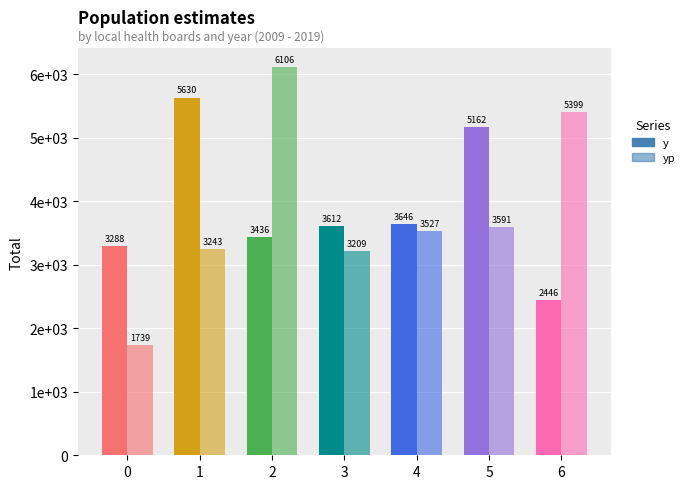

What is the value of the y bar at the 4th from the left?

3612.0